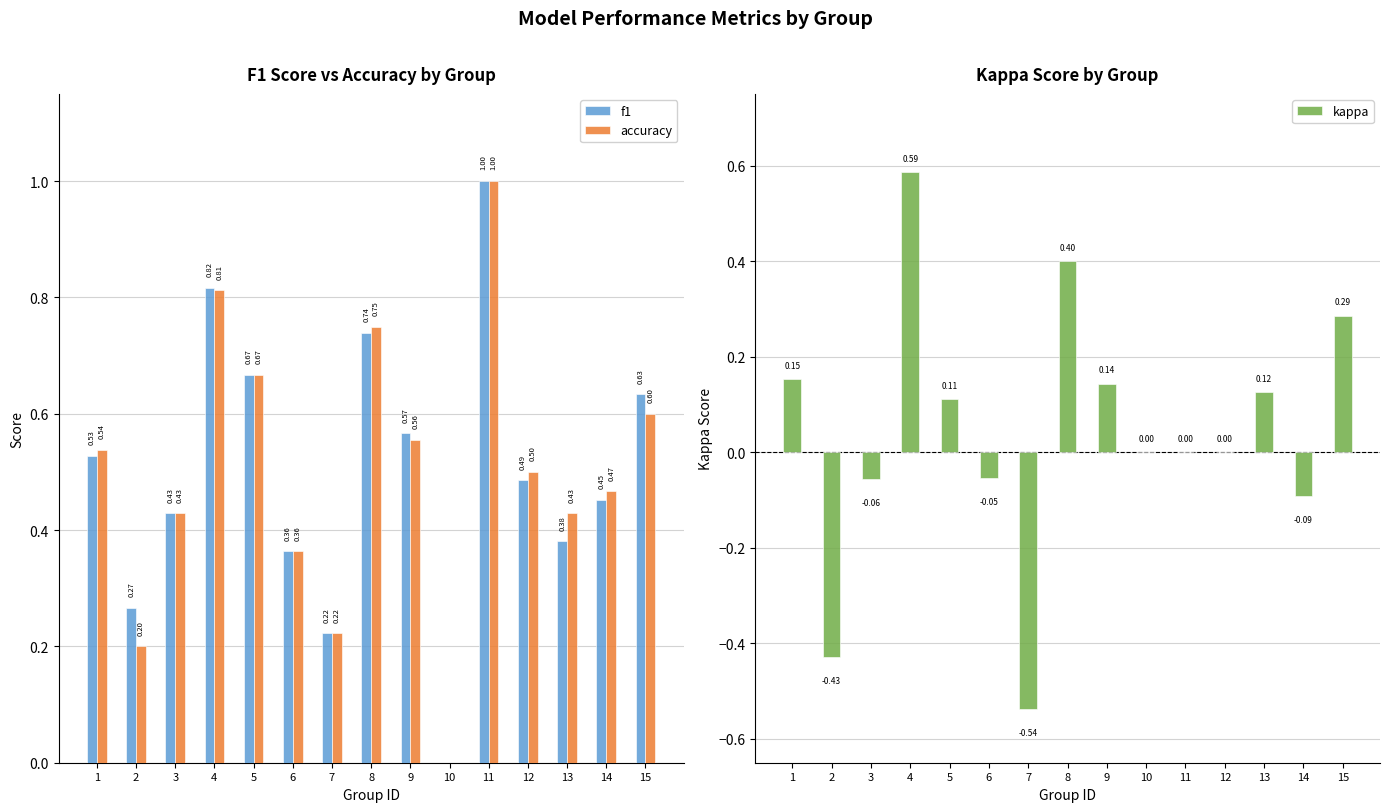

Is it true that kappa equals -0.1 at 3?

False